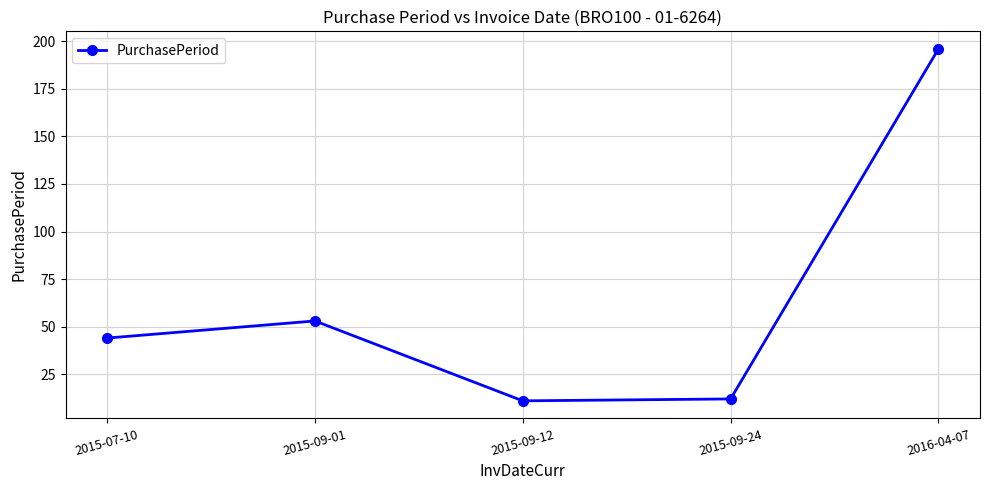

What is the approximate value at 2015-07-10, to the nearest 10?

40